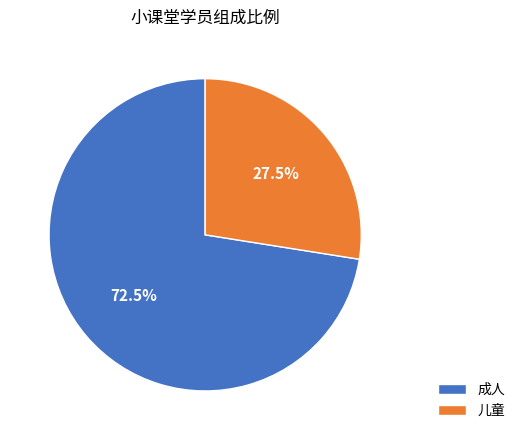

Which slice represents more than half of the pie?

成人